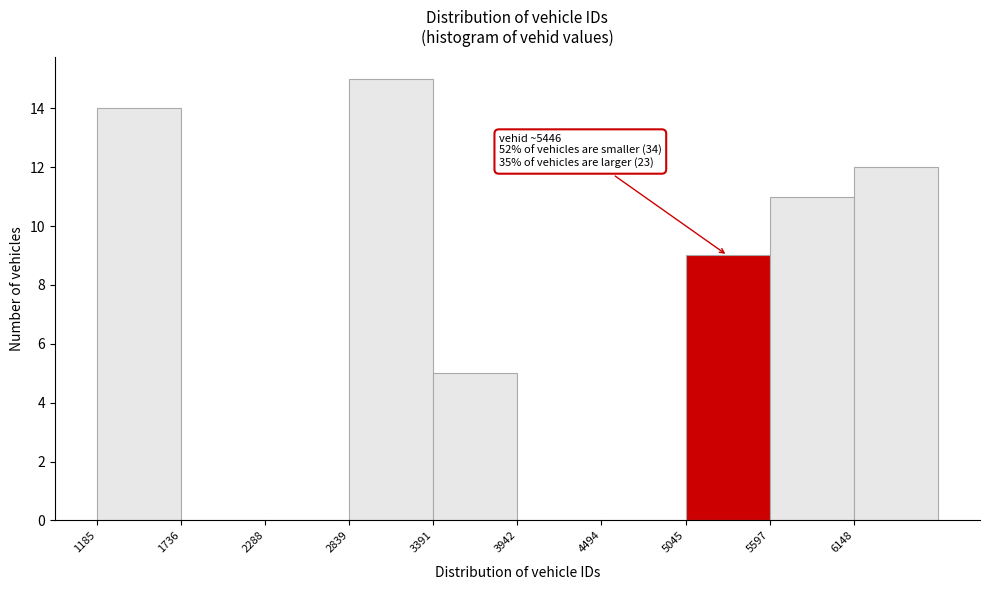

Which range on the x-axis has the tallest bar?

2800 to 3400